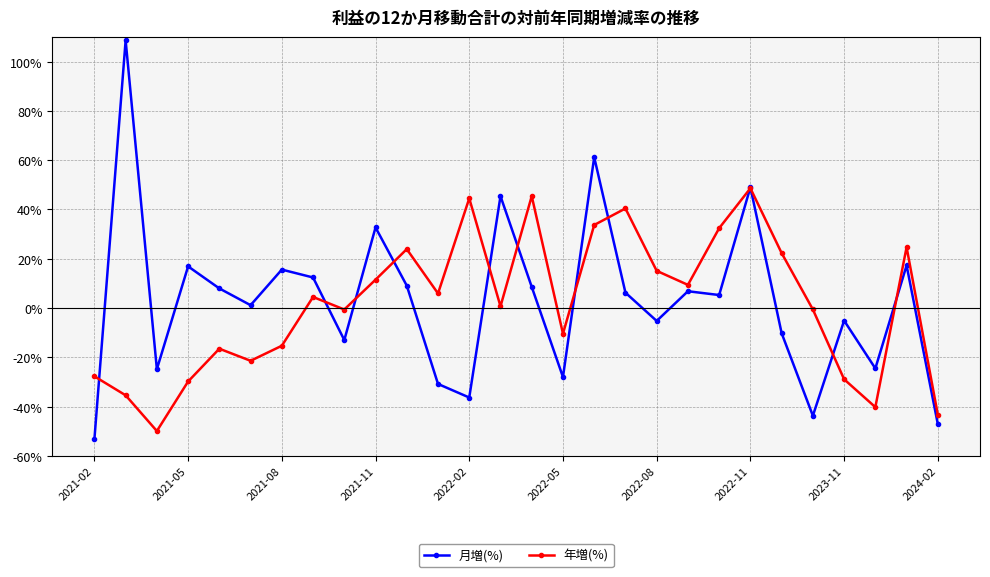

How many lines are shown in the chart?

2